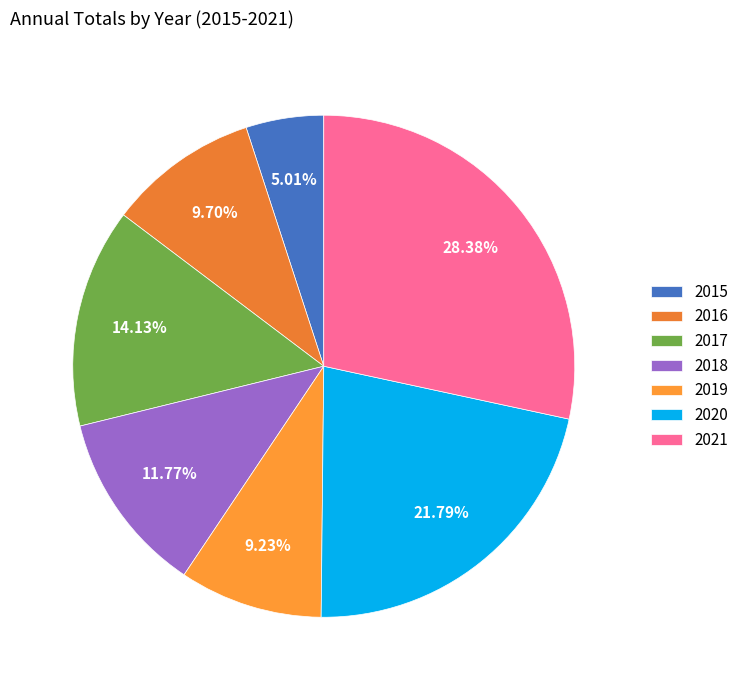

Does 2019 represent more than half of the total?

No